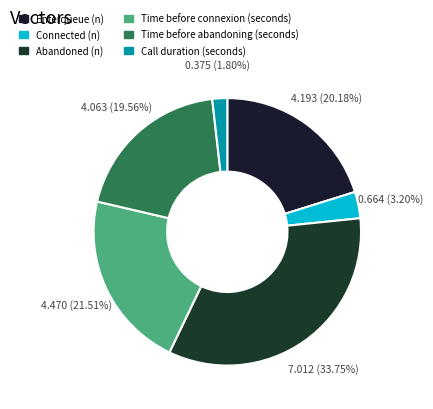

True or false: Enterqueue (n) accounts for 9% of the total.

False